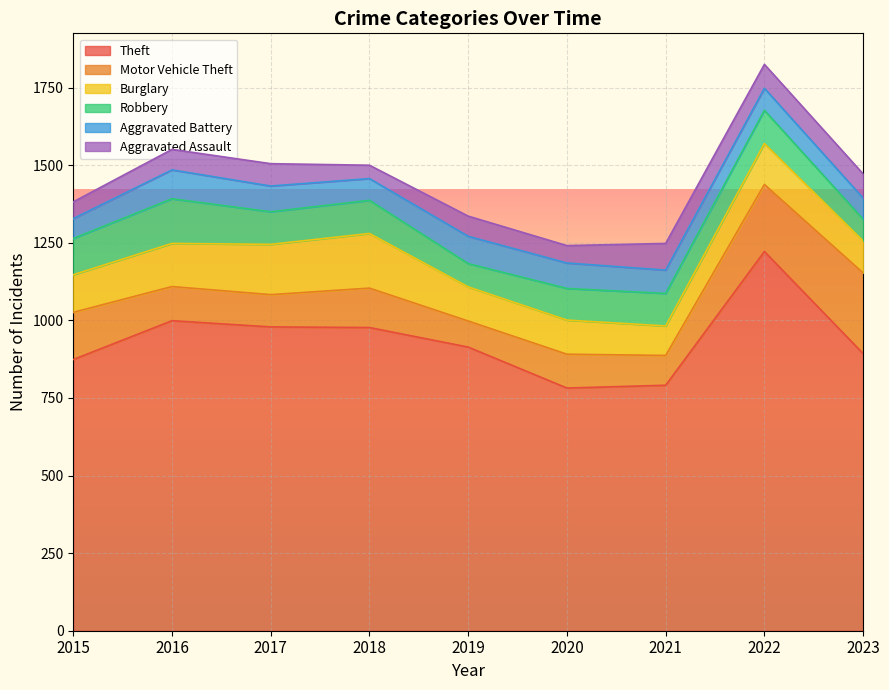

Which series changed the most between 2020 and 2022?

Theft